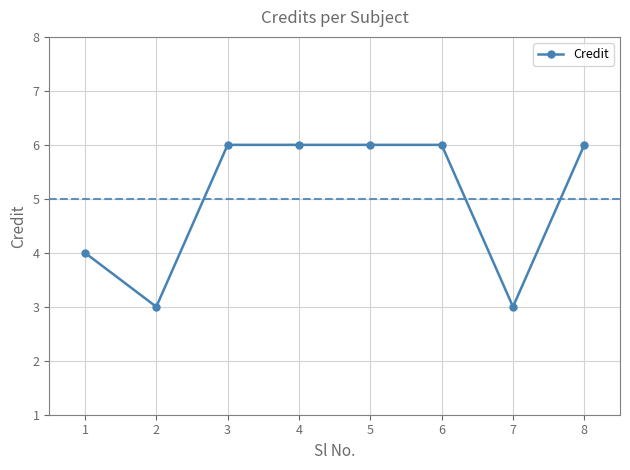

What is the average value?

5